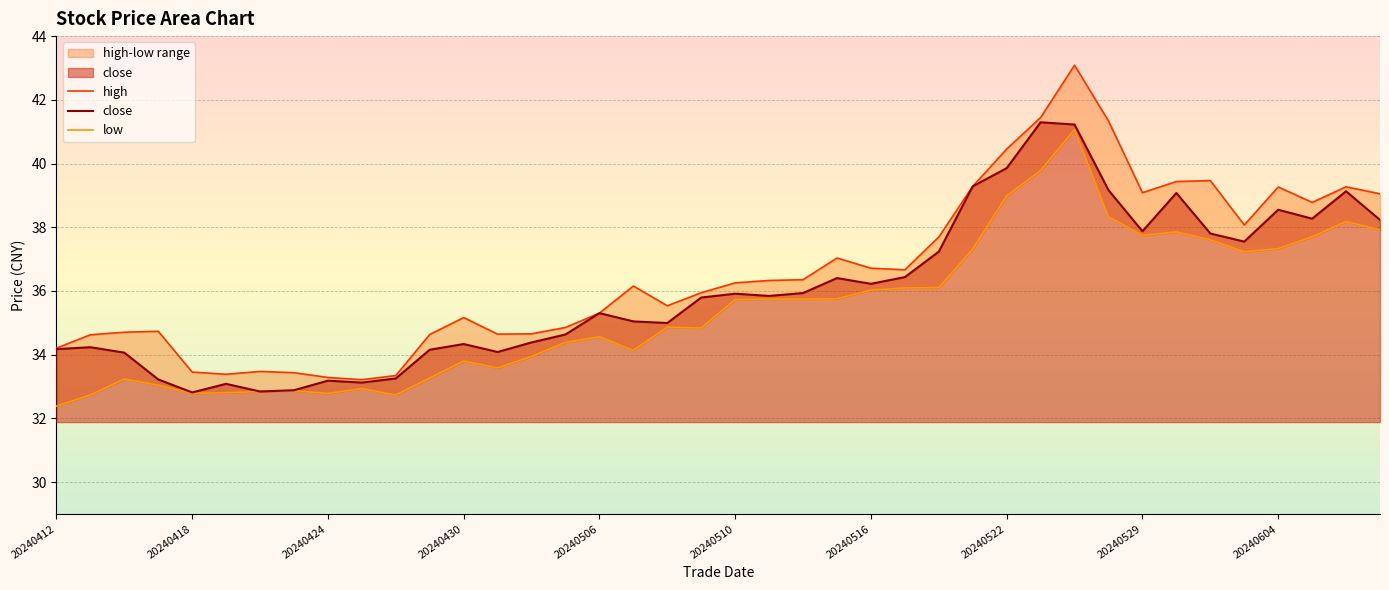

How many values in the high series exceed 36?

21